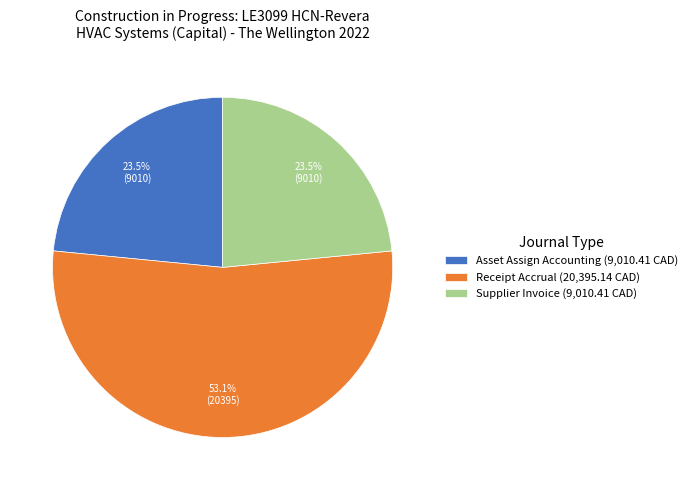

Does any single category account for the majority?

Yes